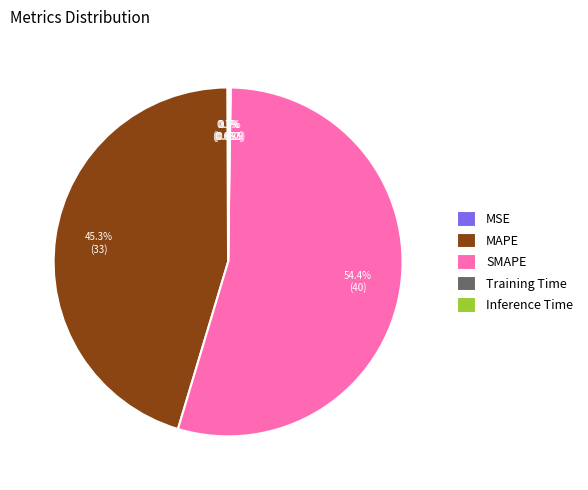

Is MAPE the majority of the pie?

No